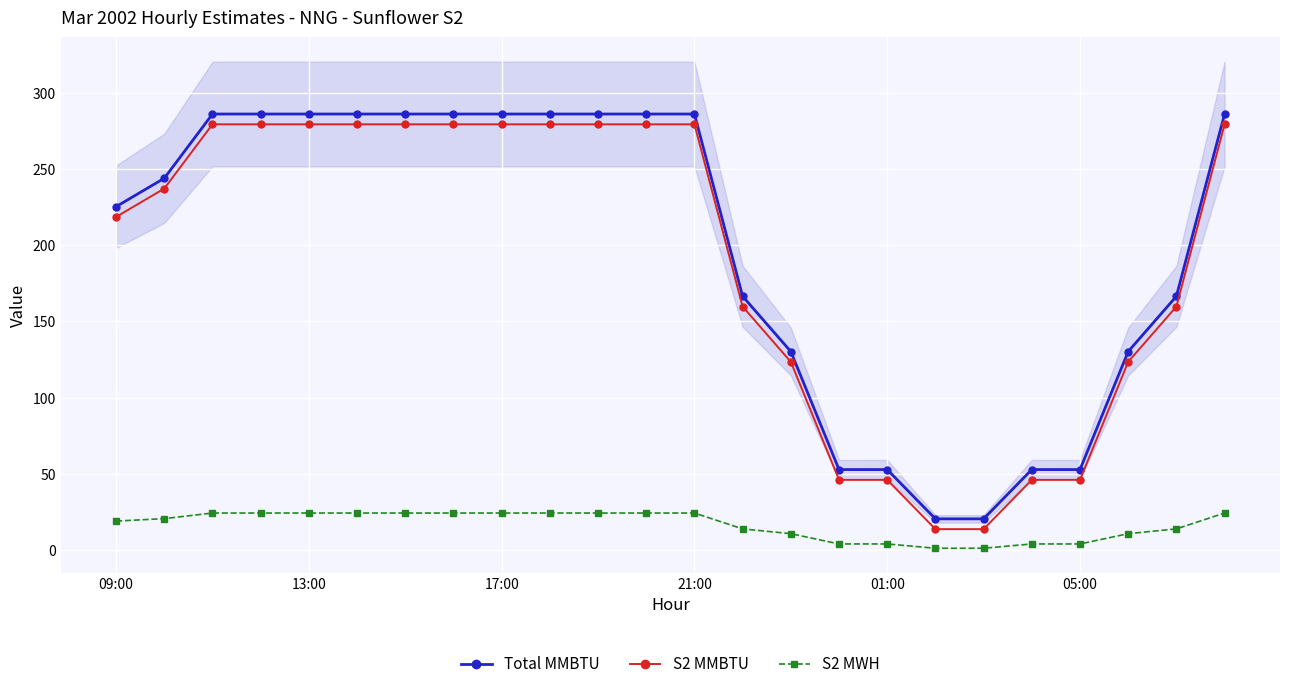

What is the maximum value for S2 MWH?

24.3